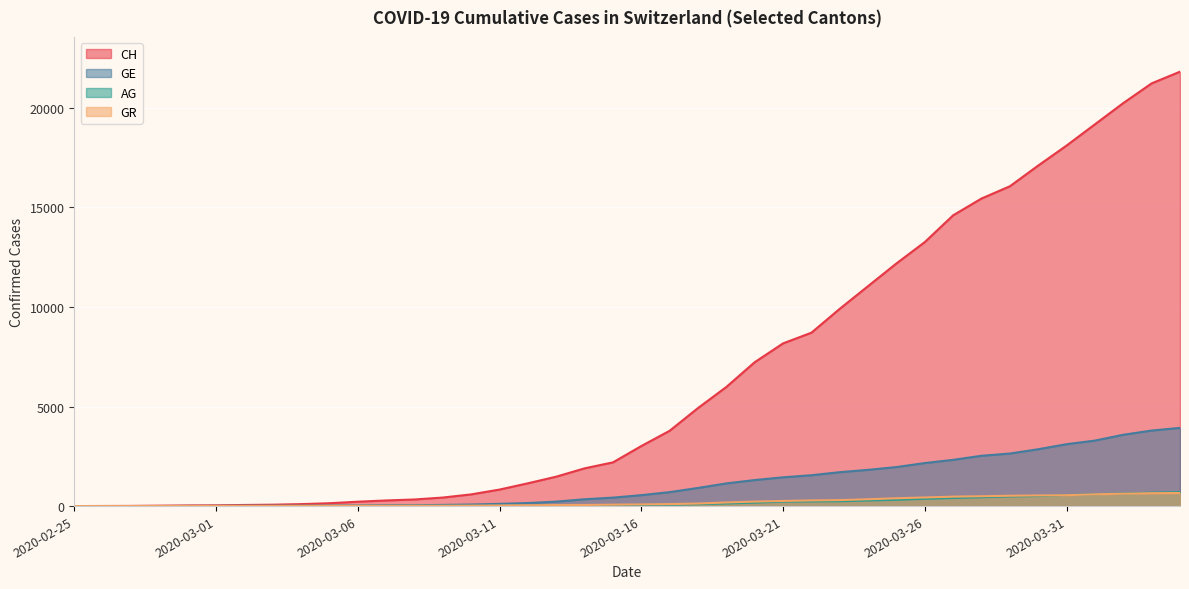

Is it true that GE equals 2855 at 2020-03-30?

True